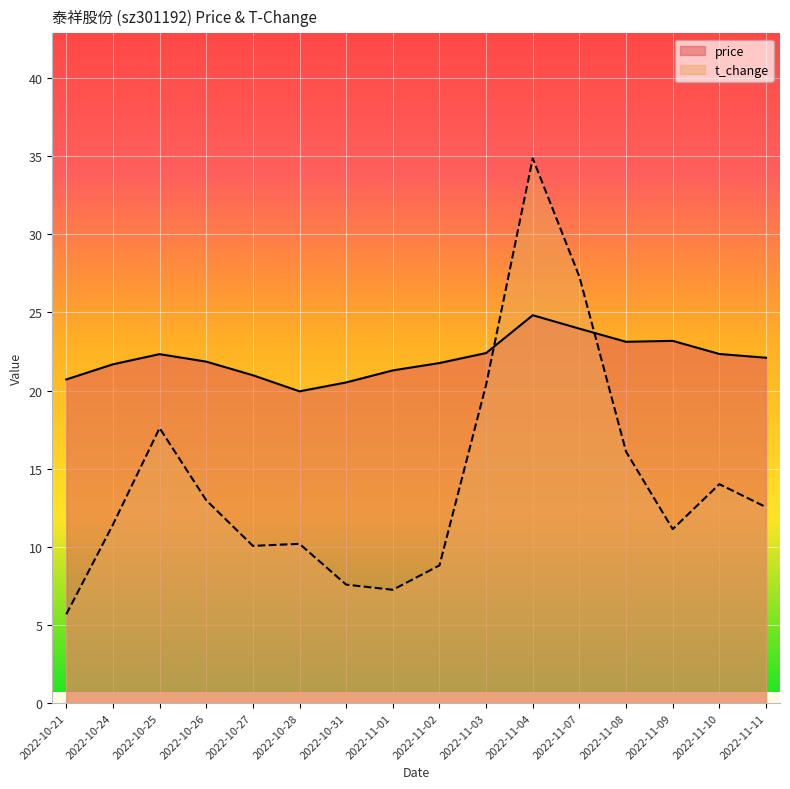

At how many categories does at least one series exceed 23?

4